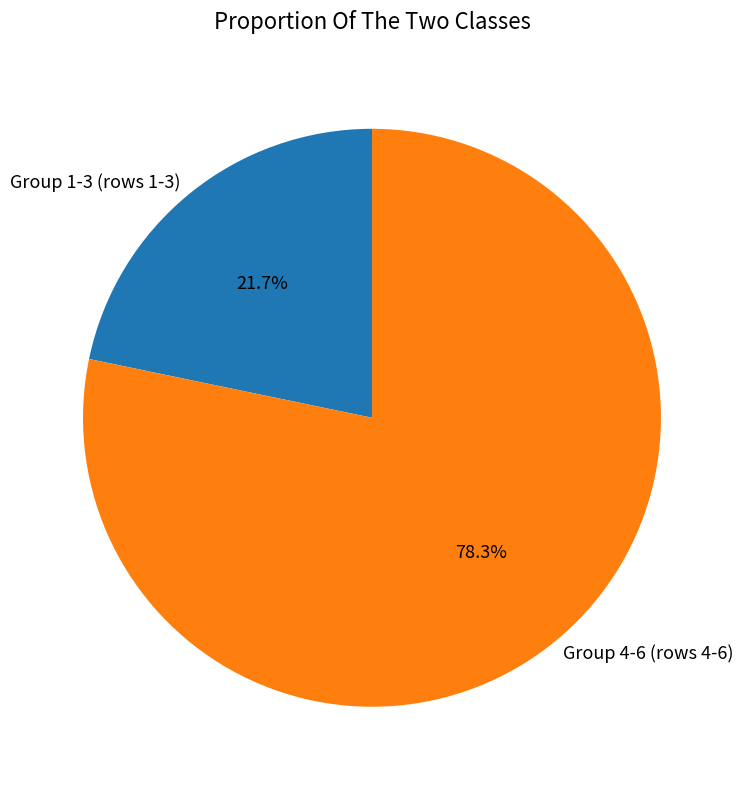

Which slice is the smallest?

Group 1-3 (rows 1-3)